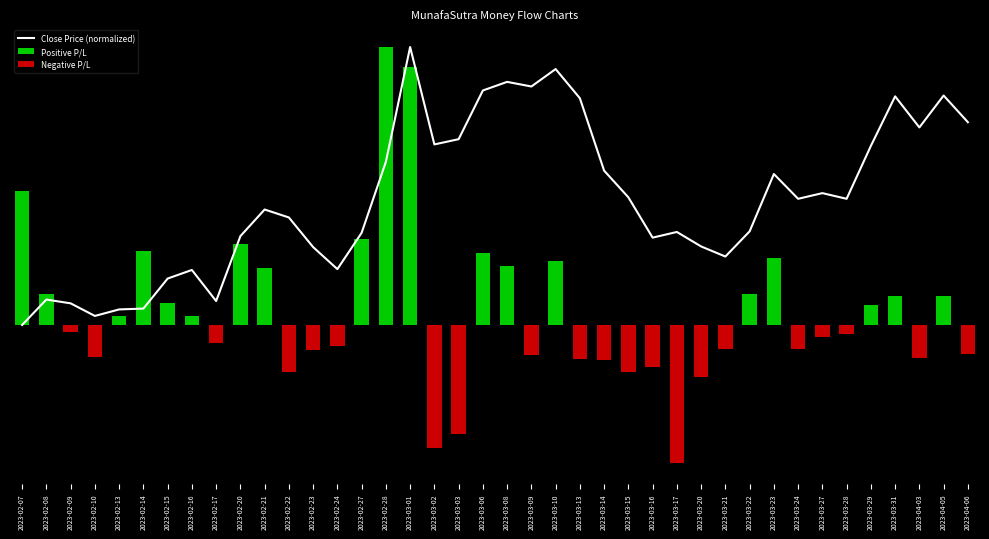

Between 2023-03-17 and 2023-02-17, which is larger?

2023-03-17